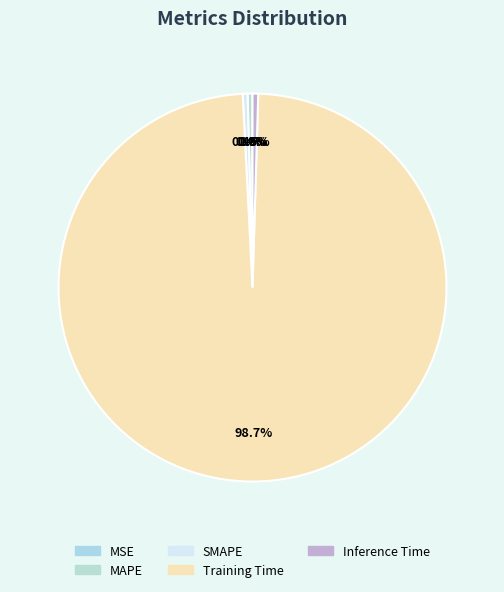

To the nearest percent, what is the difference between the largest and smallest slice percentages?

99%